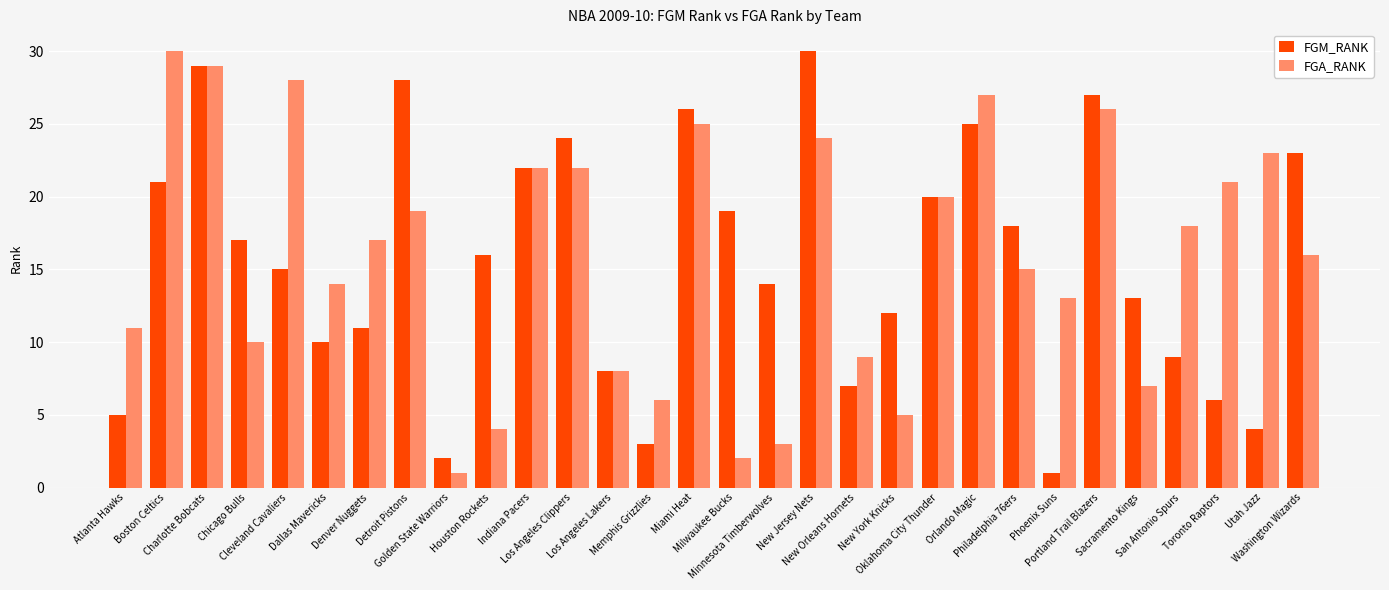

What is the greatest value displayed?

30